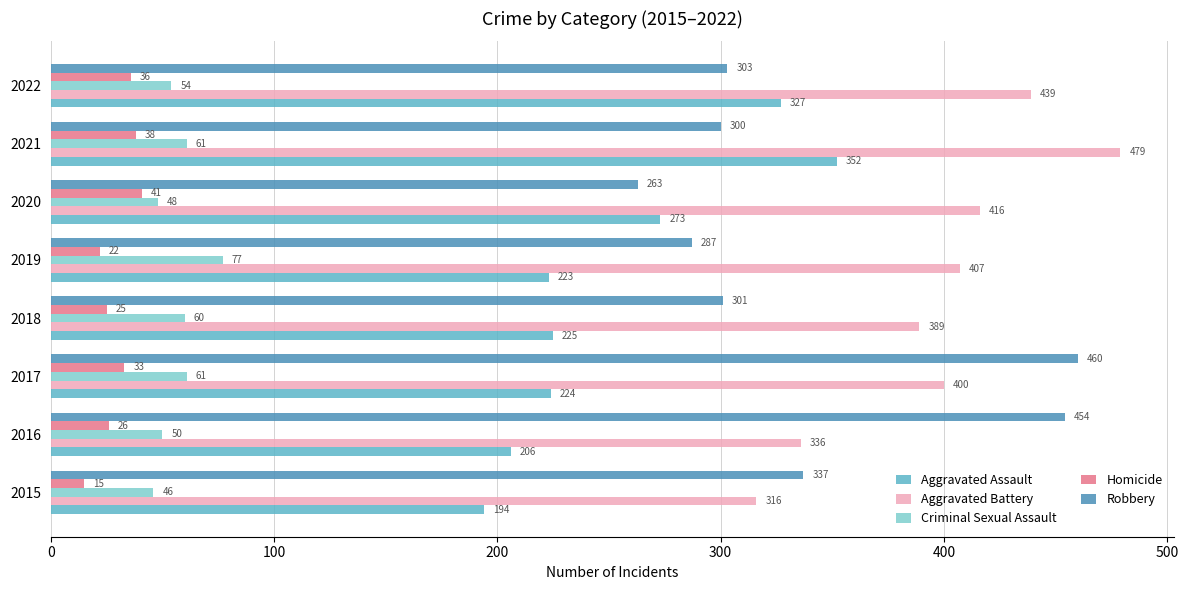

Is it true that Aggravated Battery equals 416 at 2020?

True